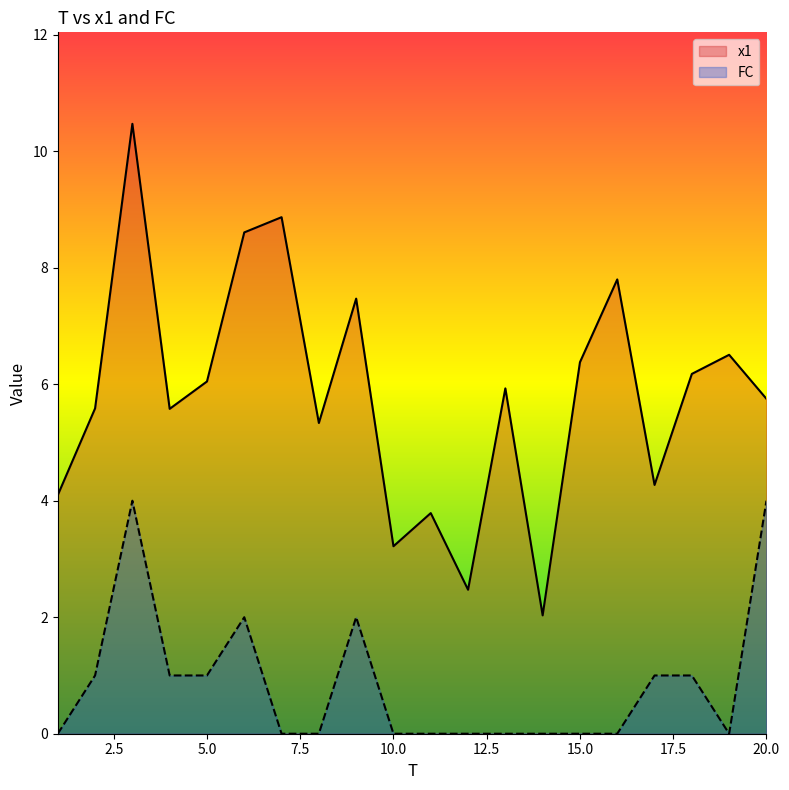

True or false: x1 has more than 1 points higher than both neighbors.

True